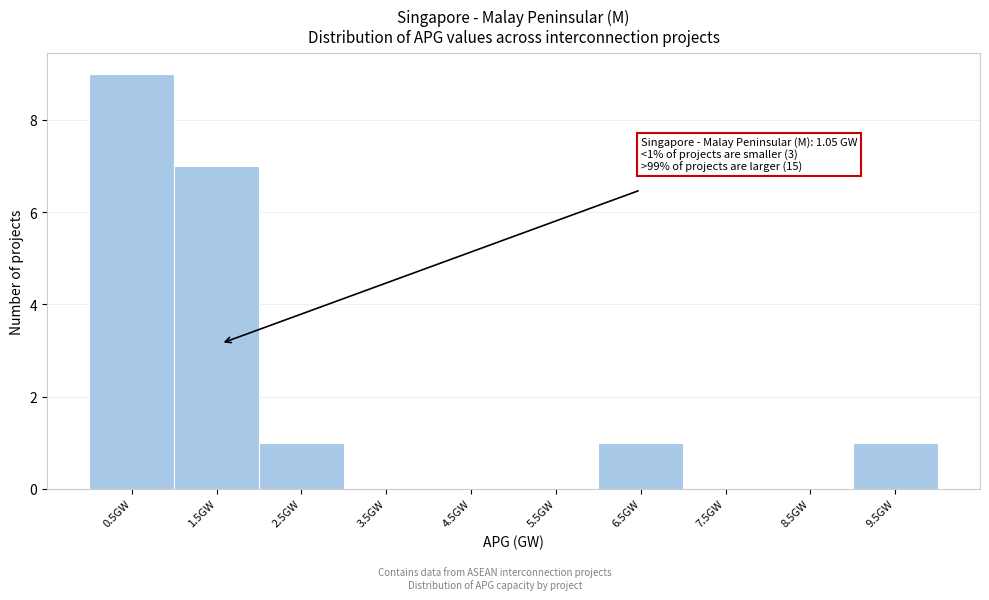

Over which range of the x-axis is the bar tallest?

0 to 1